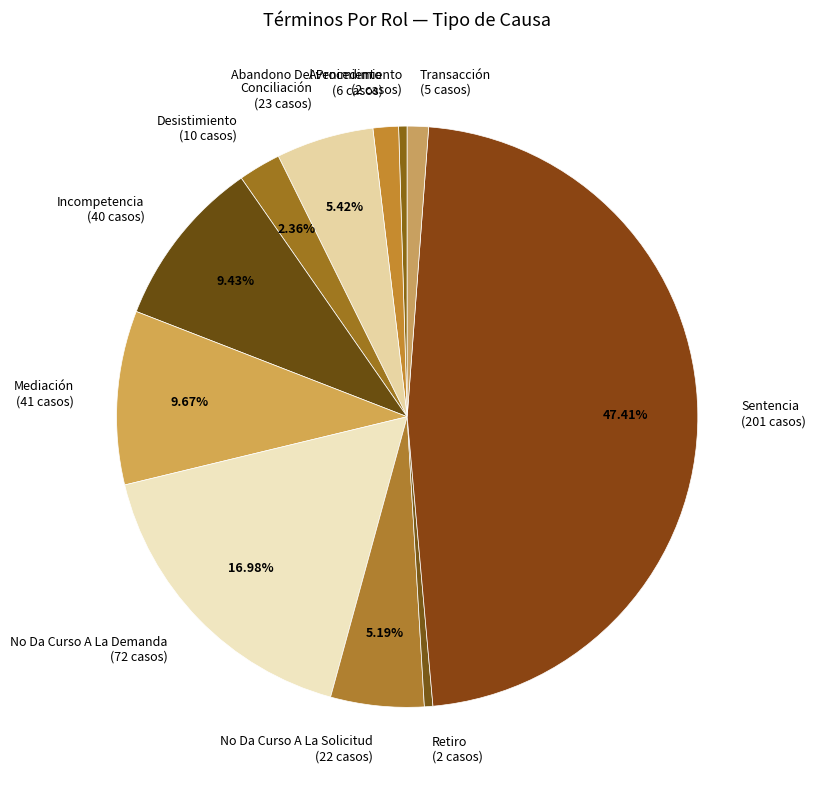

How many slices are in this pie chart?

11